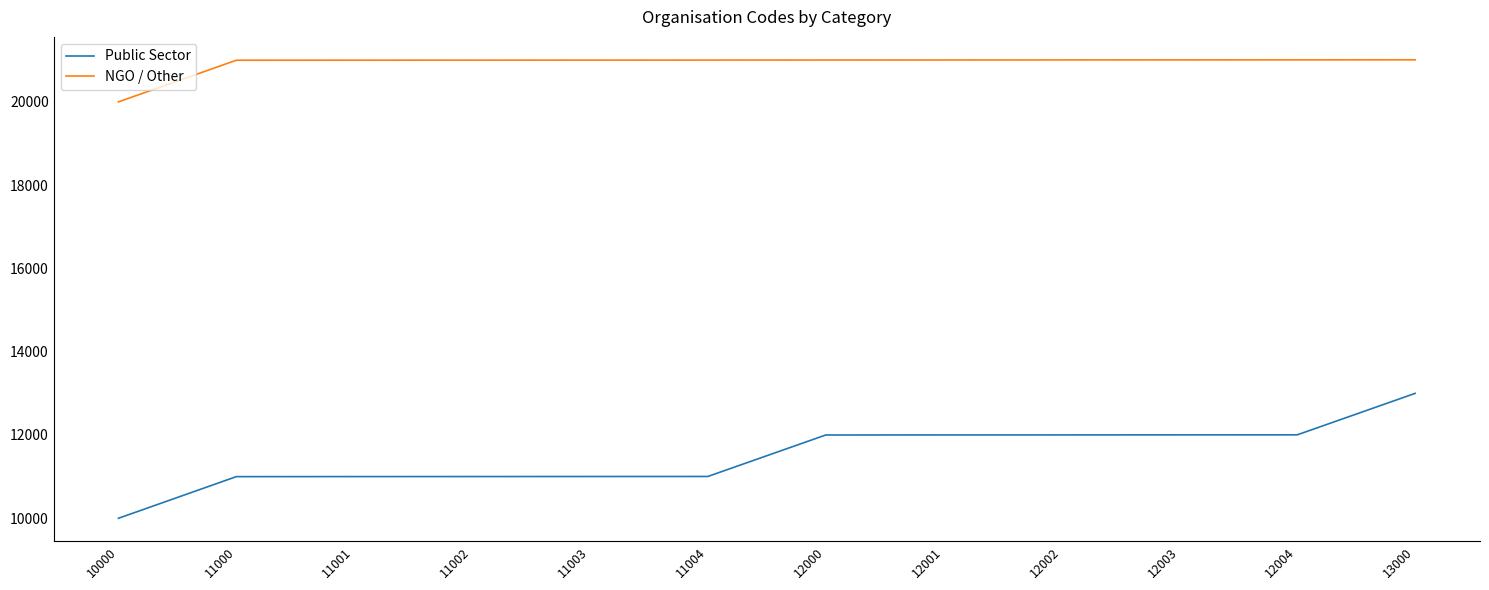

How many lines are shown in the chart?

2